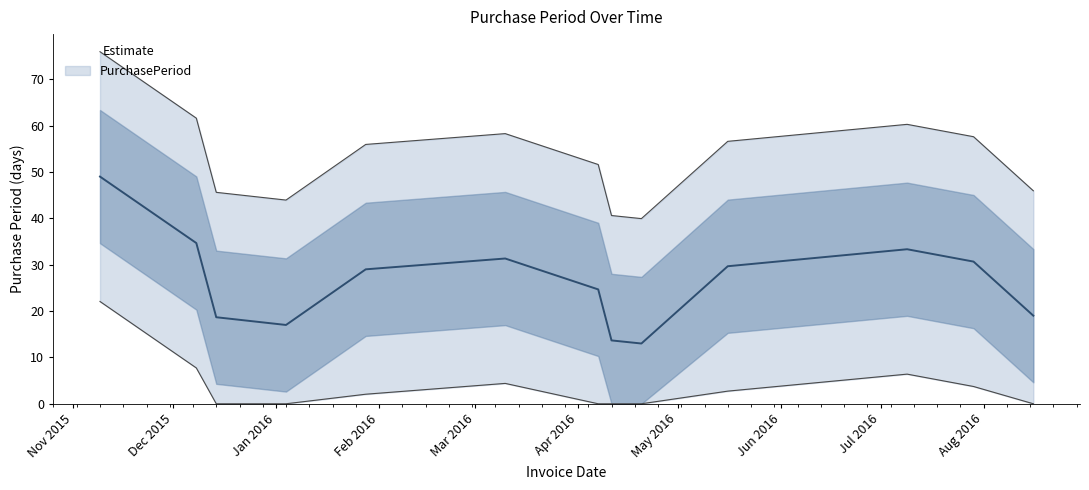

Count the number of categories in the chart.

13